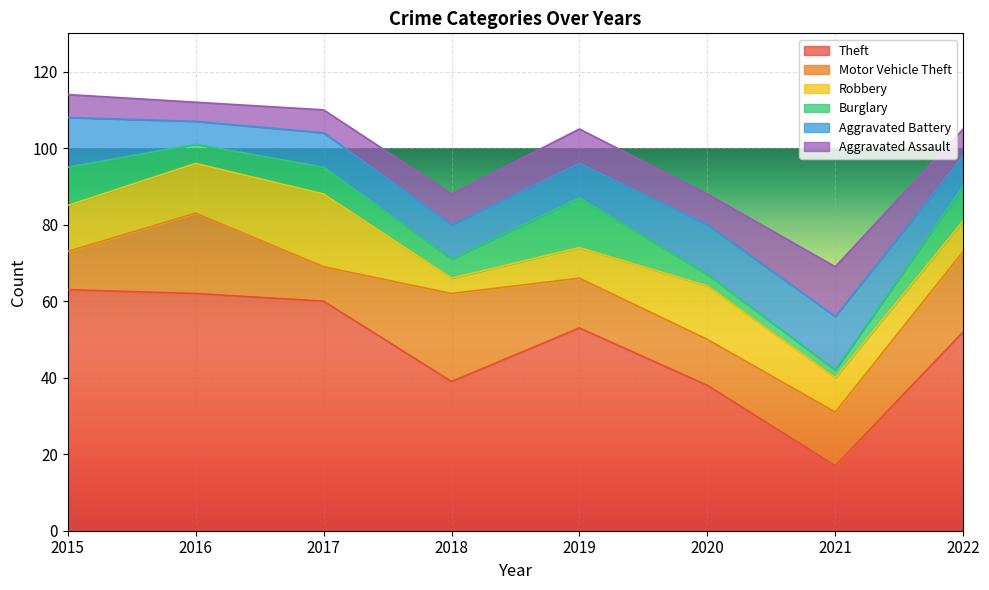

At 2020, list the series in order from smallest to largest.

Burglary, Aggravated Assault, Motor Vehicle Theft, Aggravated Battery, Robbery, Theft